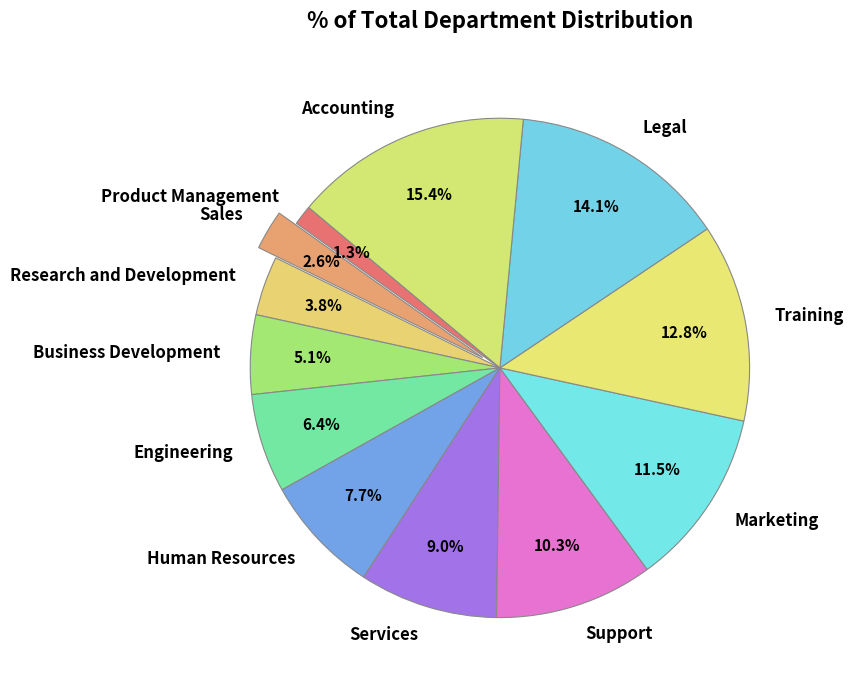

Does any single category account for the majority?

No